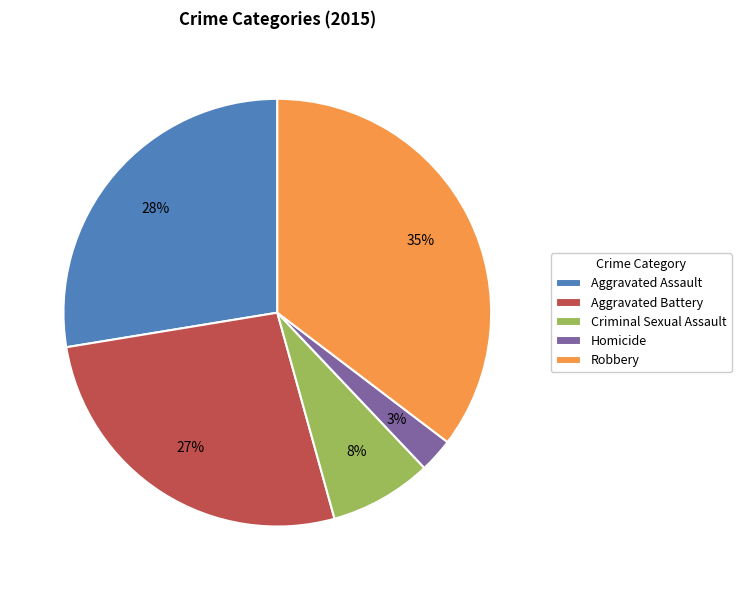

How many slices are in this pie chart?

5